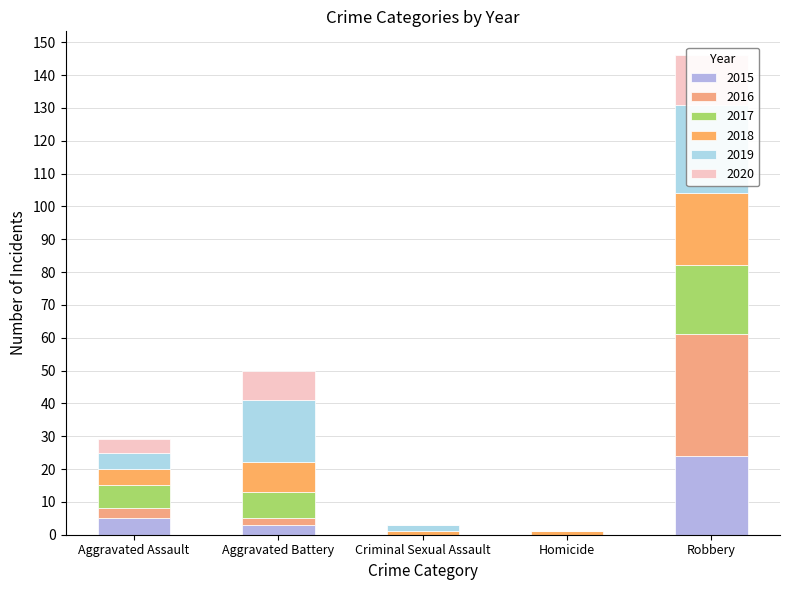

What is the total value across all series at Robbery?

146